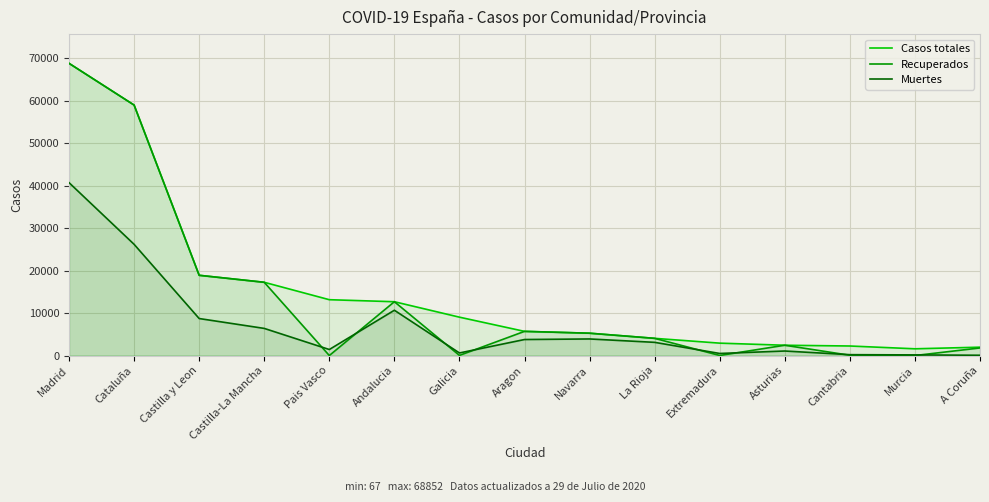

True or false: Casos totales has a value of 18907 at Castilla y Leon.

True